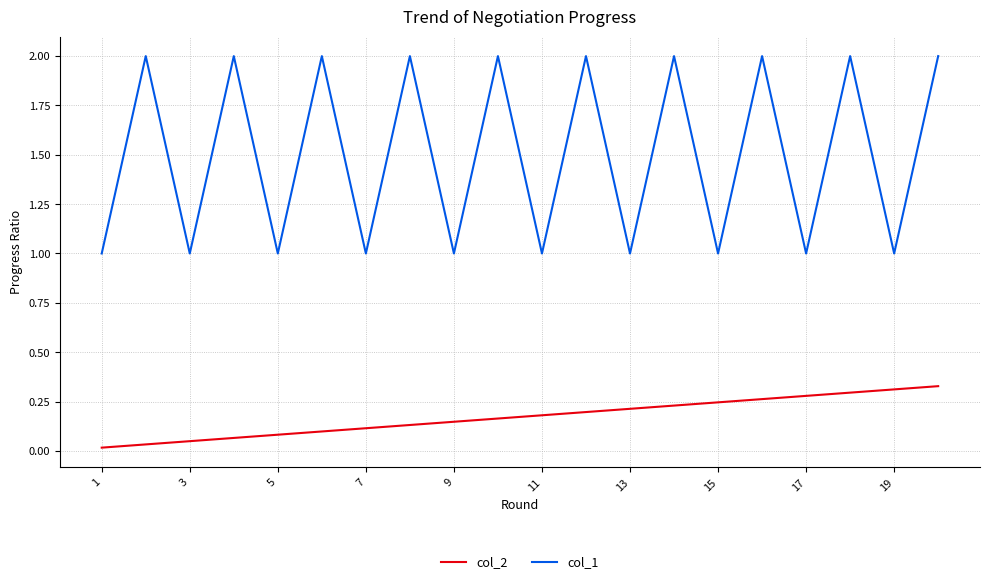

What is the greatest value displayed?

2.0